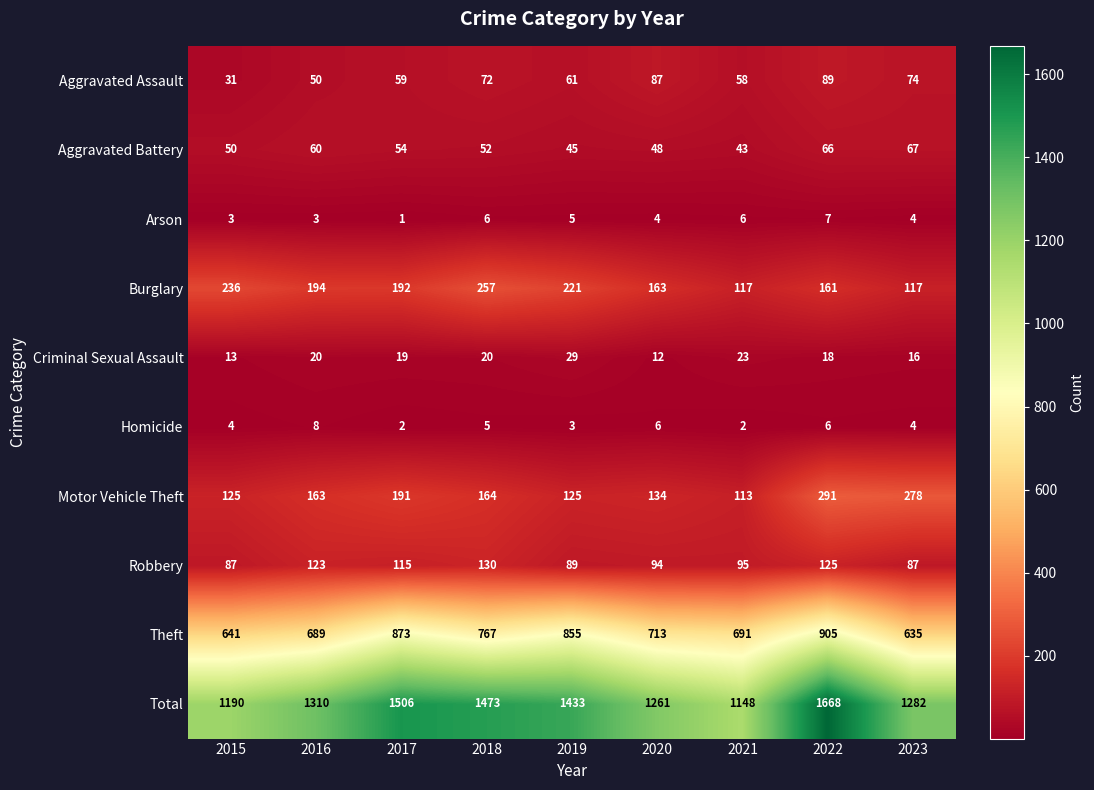

Which series has the largest range (max minus min)?

Total